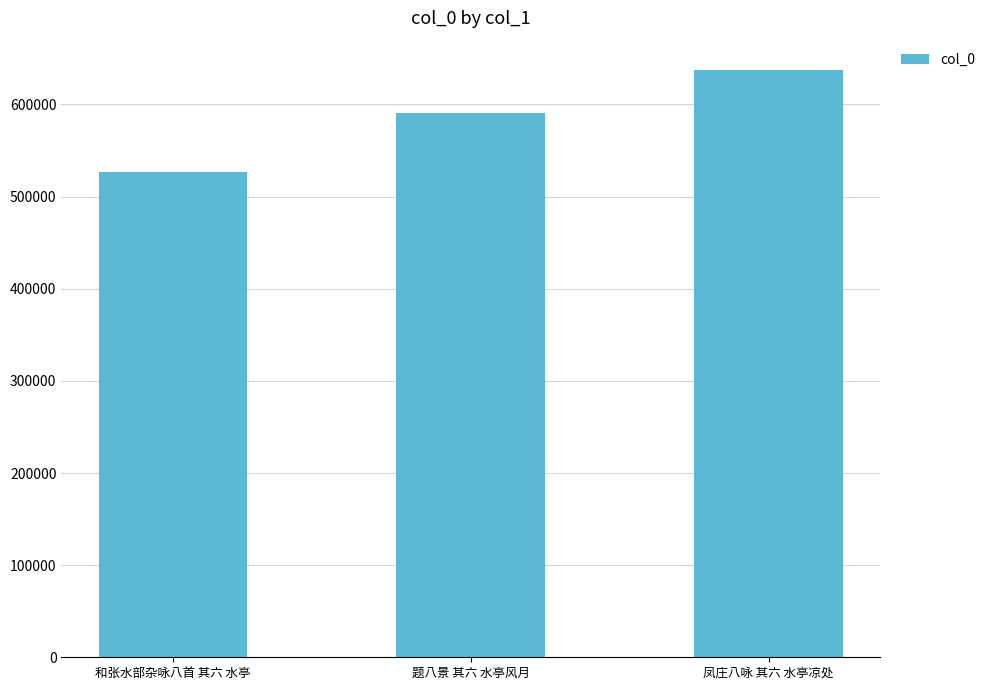

List the labels in order of value, smallest first.

和张水部杂咏八首 其六 水亭, 题八景 其六 水亭风月, 凤庄八咏 其六 水亭凉处